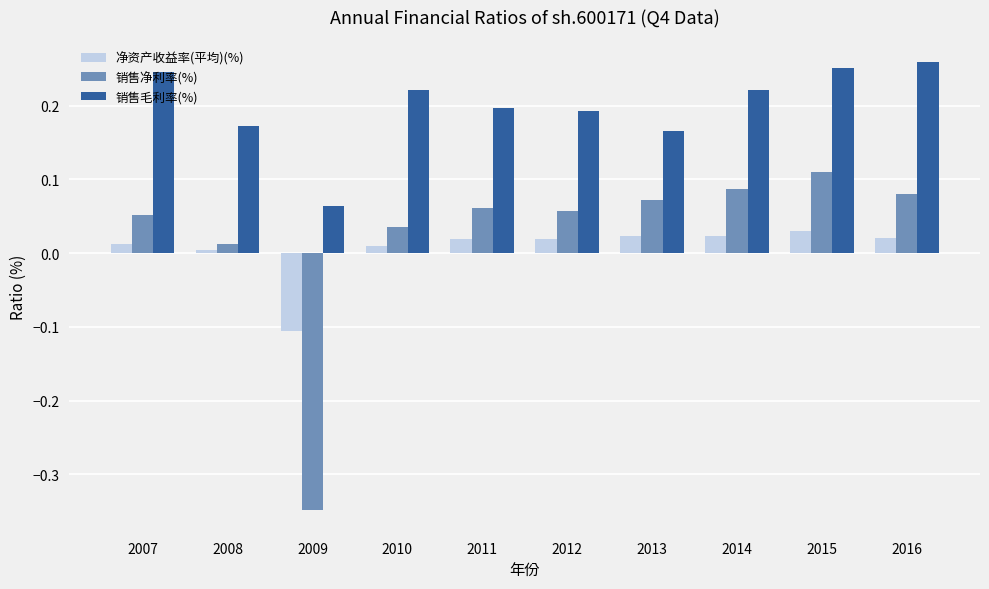

Which series has the largest range (max minus min)?

销售净利率(%)